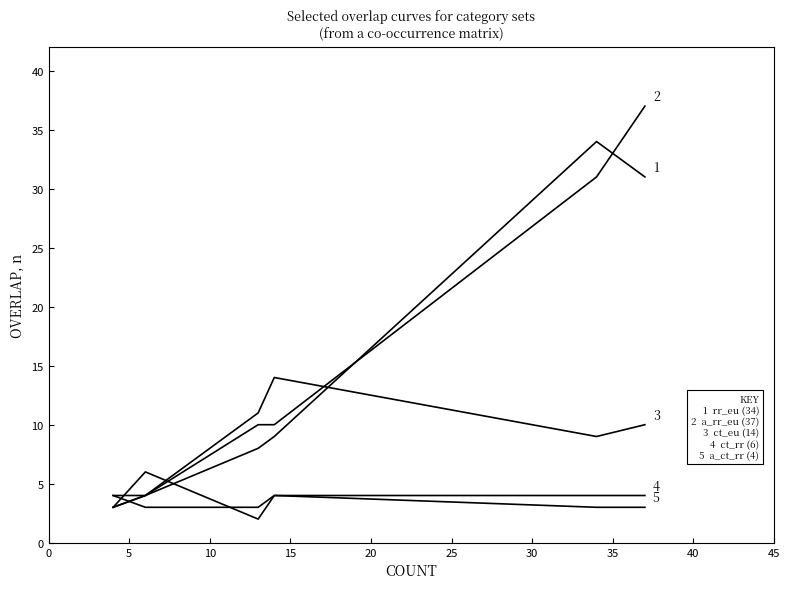

How many series are shown in this chart?

5